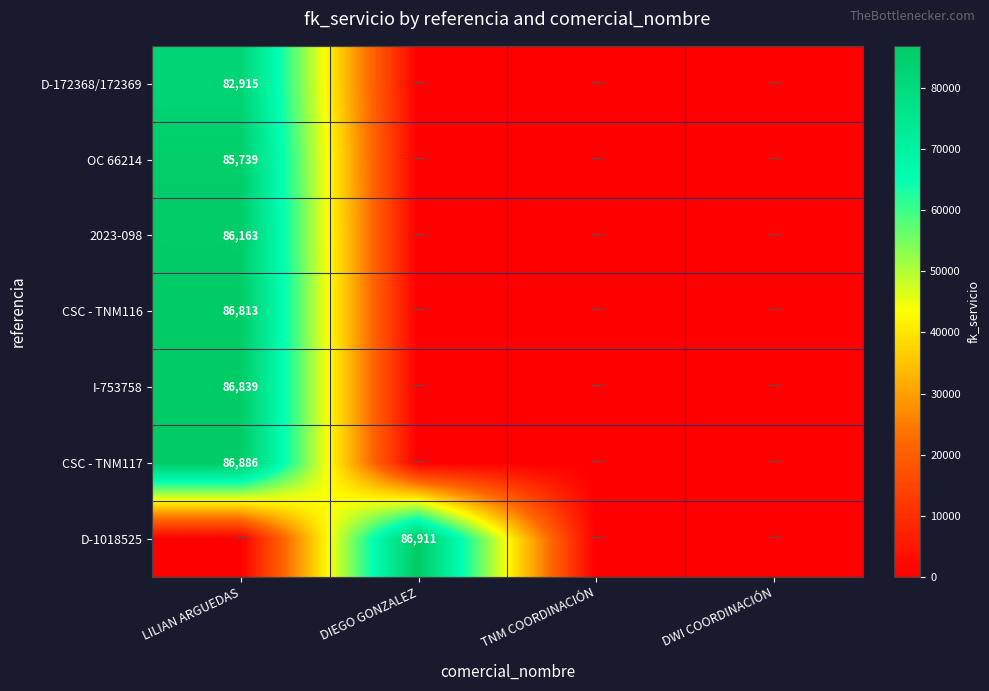

Is the value of OC 66214 at LILIAN ARGUEDAS greater than the value of 2023-098 at LILIAN ARGUEDAS?

No